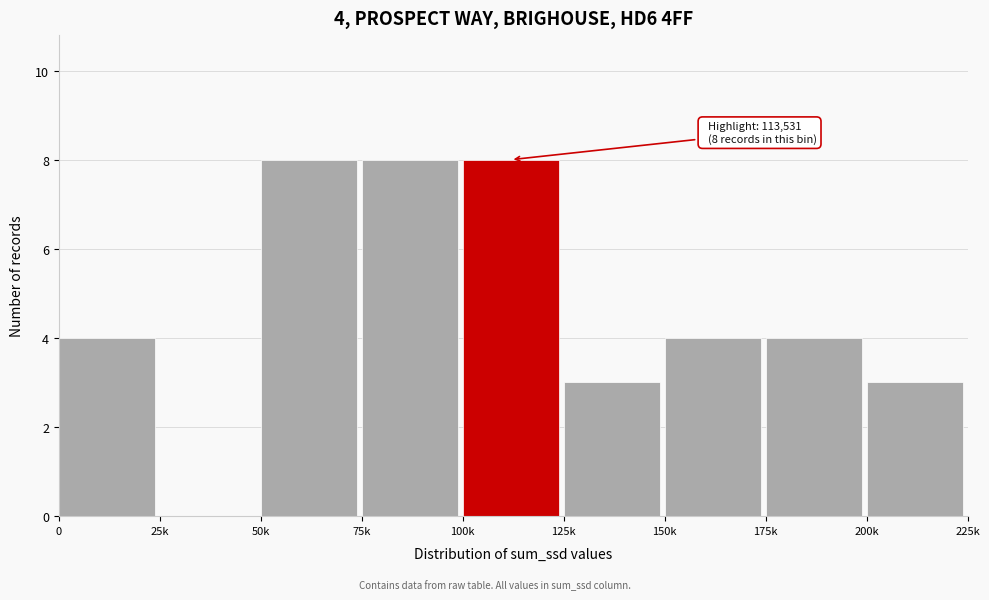

Reading left to right, transcribe all the data shown in this chart.

0=4	25k=0	50k=8	75k=8	100k=8	125k=3	150k=4	175k=4	200k=3